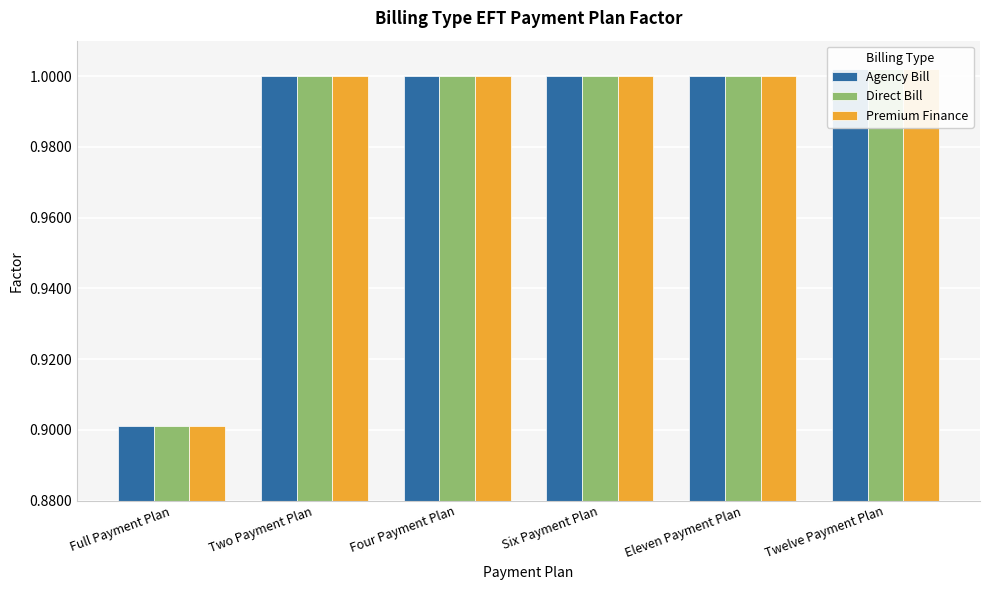

Between Two Payment Plan and Eleven Payment Plan, which is larger?

Two Payment Plan